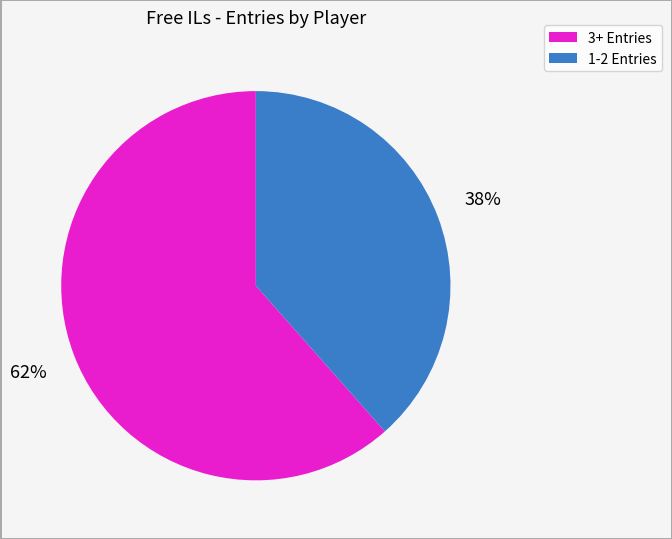

Is there a majority slice in this chart?

Yes